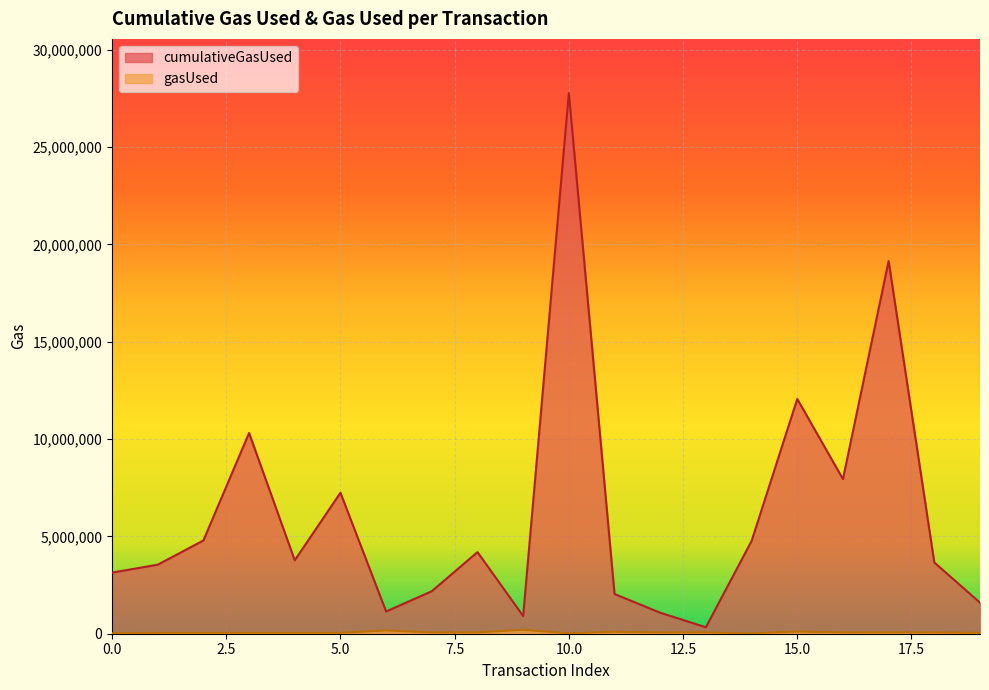

What is the difference between the gasUsed values at 18 and 1?

20216